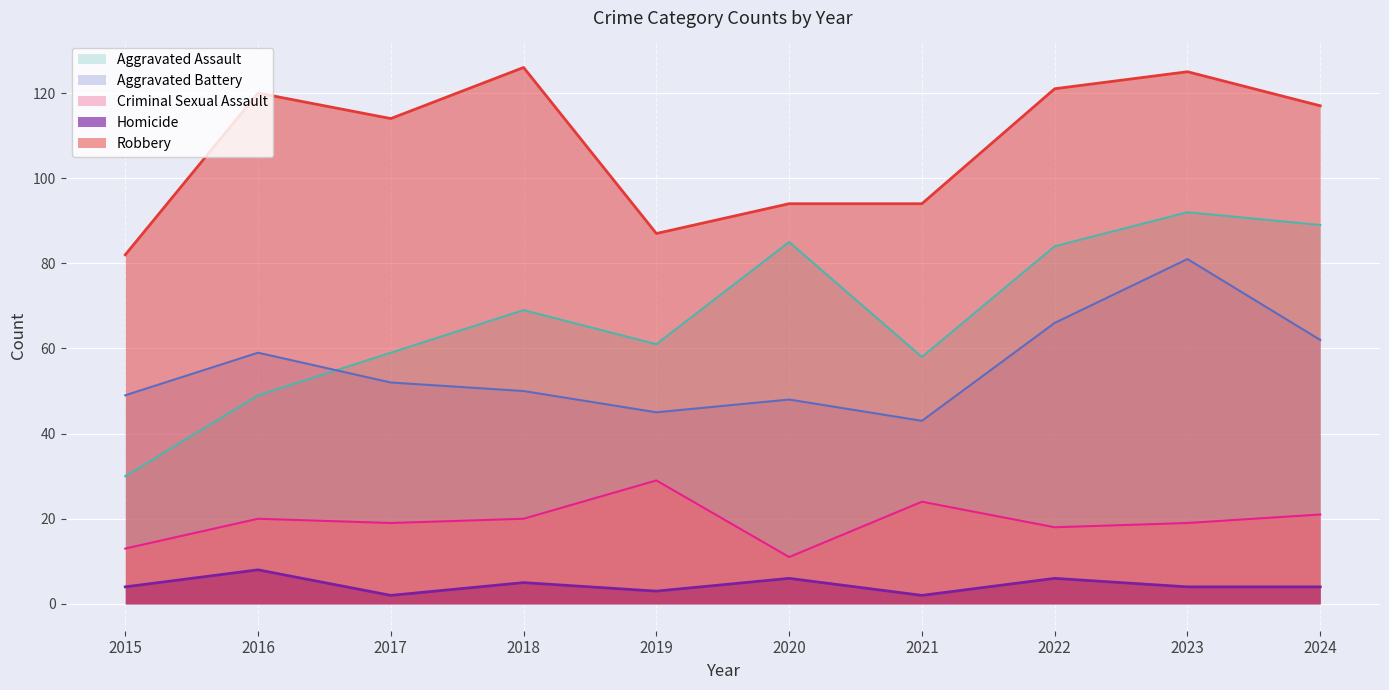

Which series has the largest range (max minus min)?

Aggravated Assault